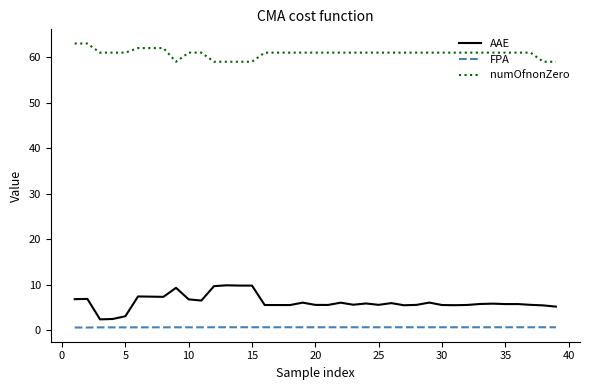

What is the difference between the maximum and minimum values in the AAE series?

7.5